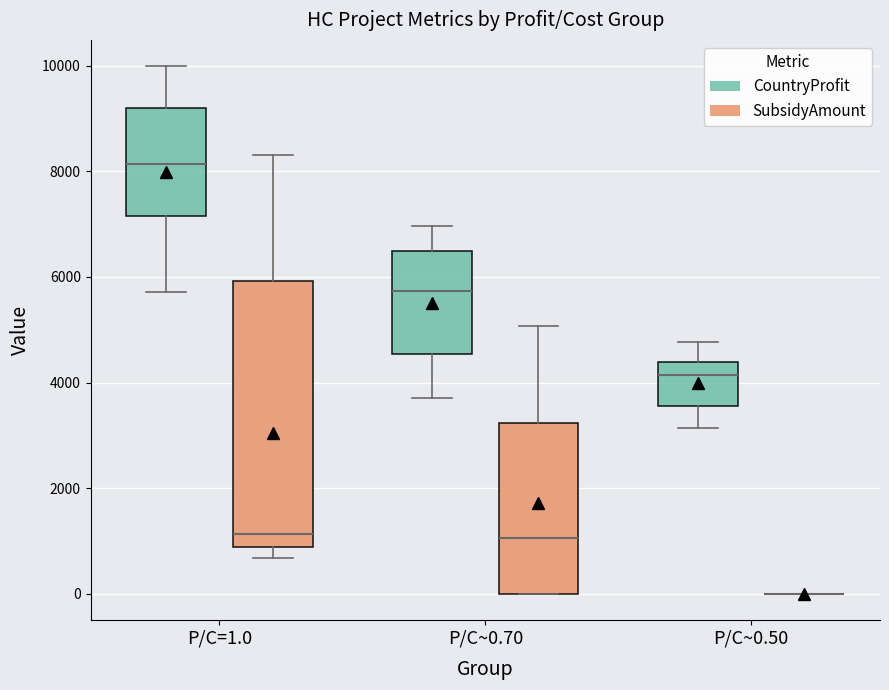

Comparing the boxes themselves (not the whiskers), which one is the tallest?

P/C=1.0 (SubsidyAmount)